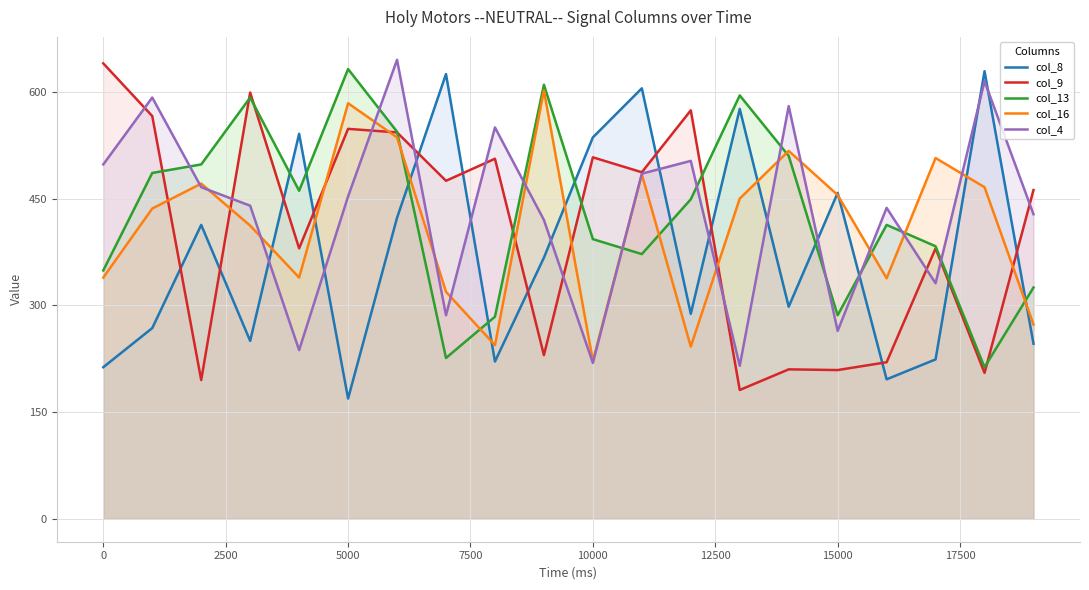

How many lines are shown in the chart?

5